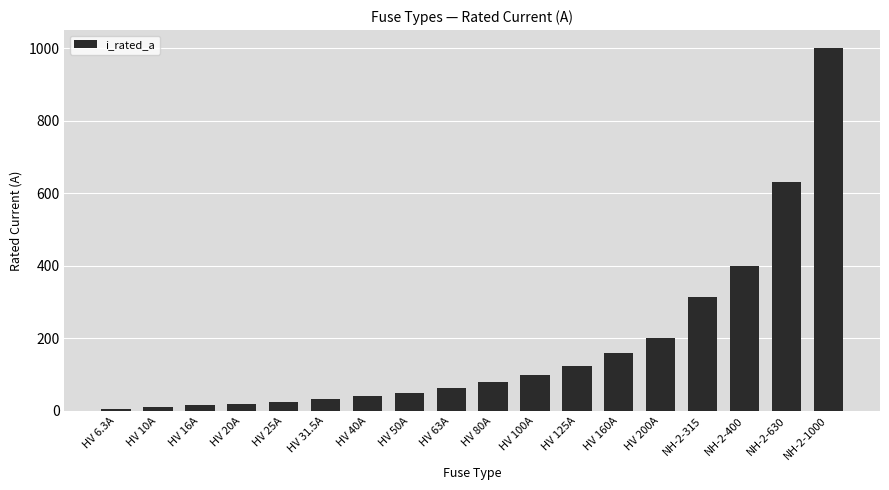

At which label is the value closest to 503?

NH-2-400